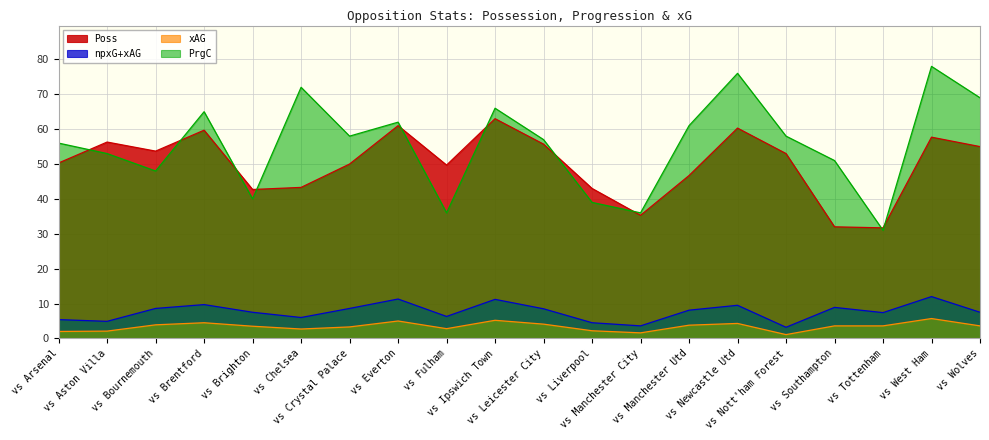

Is the value of PrgC at vs Wolves greater than the value of xAG at vs Nott'ham Forest?

Yes